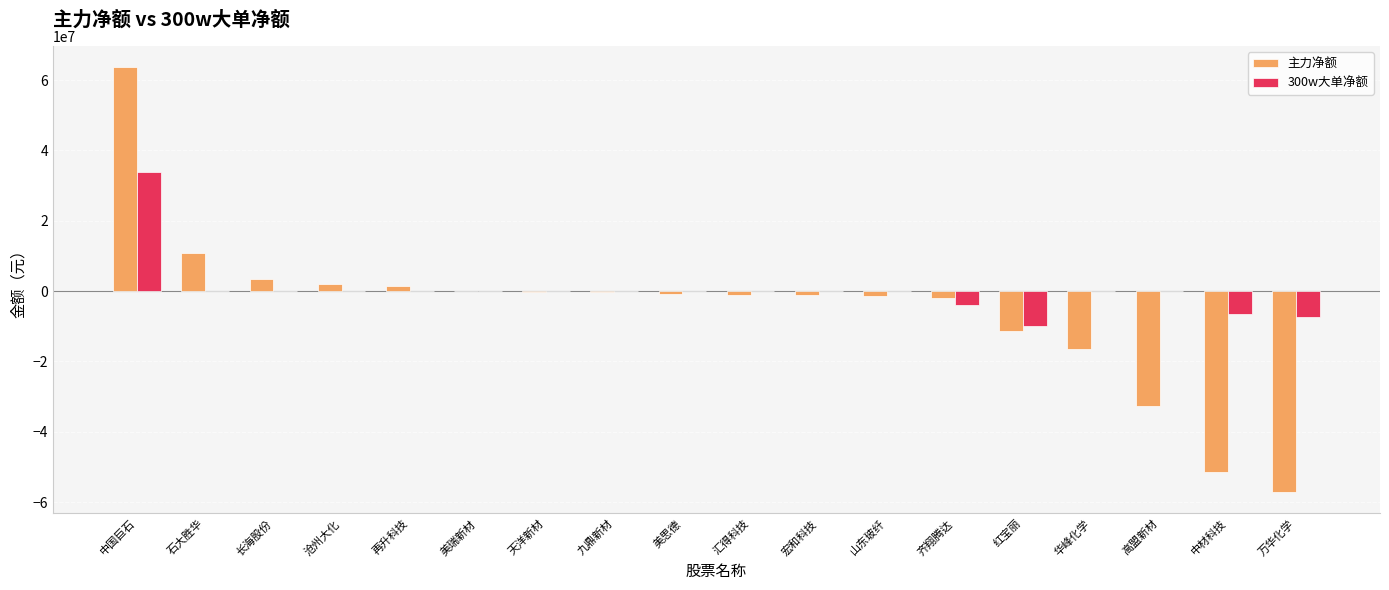

Is the value of 主力净额 at 石大胜华 greater than the value of 300w大单净额 at 高盟新材?

Yes